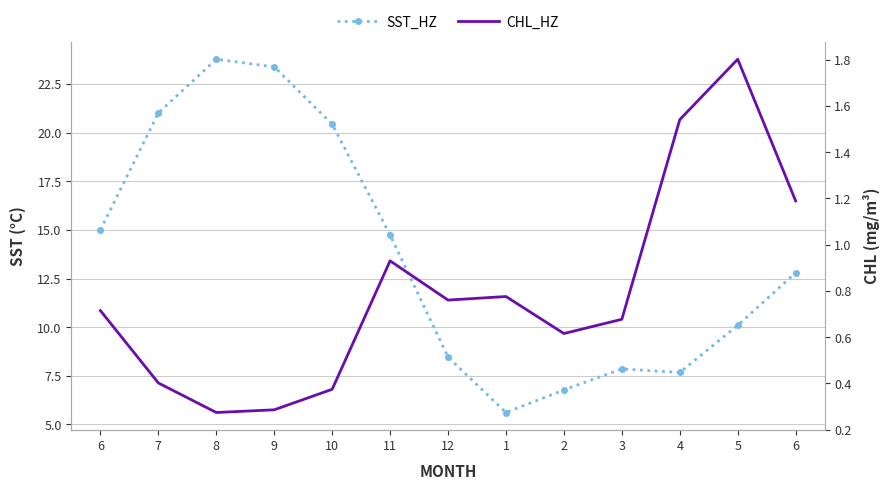

True or false: SST_HZ and CHL_HZ intersect in this chart.

False